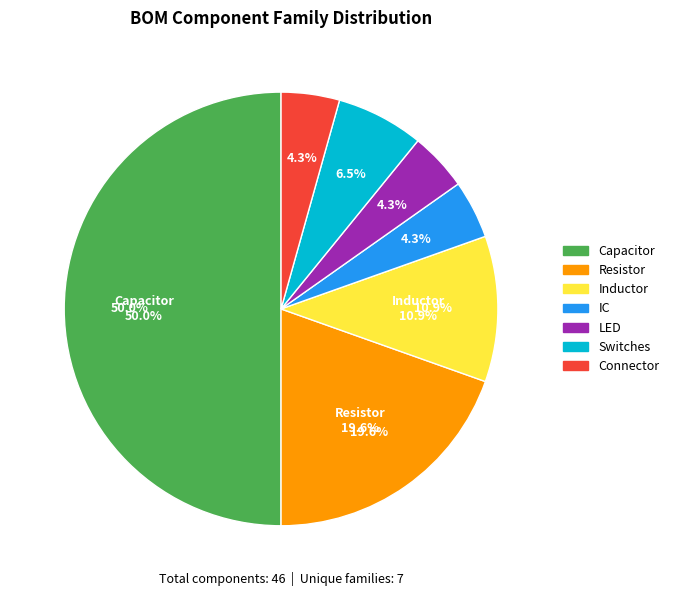

What is the smallest slice in the pie chart?

IC